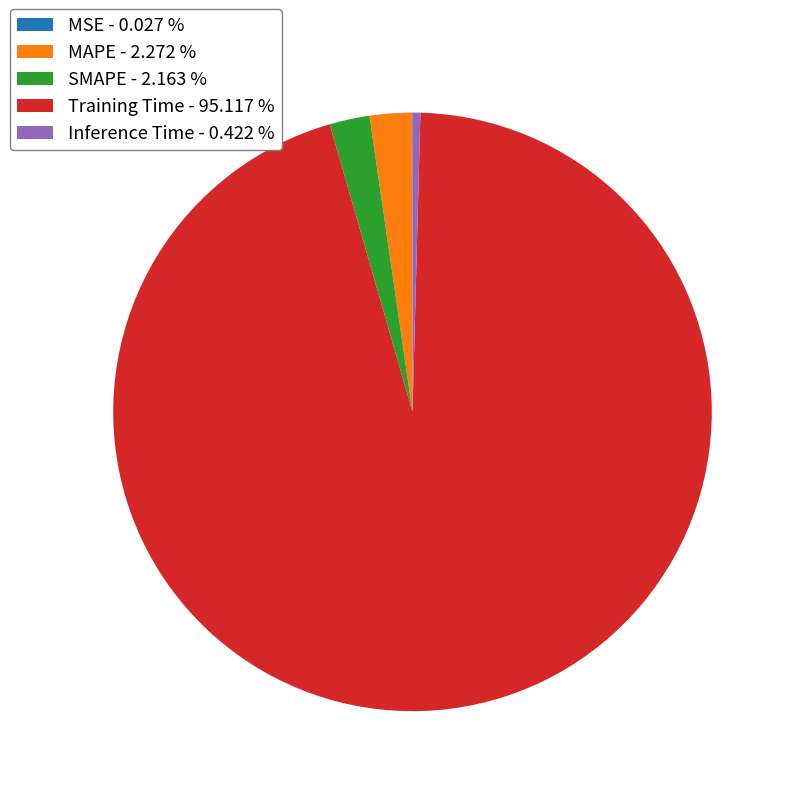

The MAPE slice represents 2% of the pie. True or false?

True